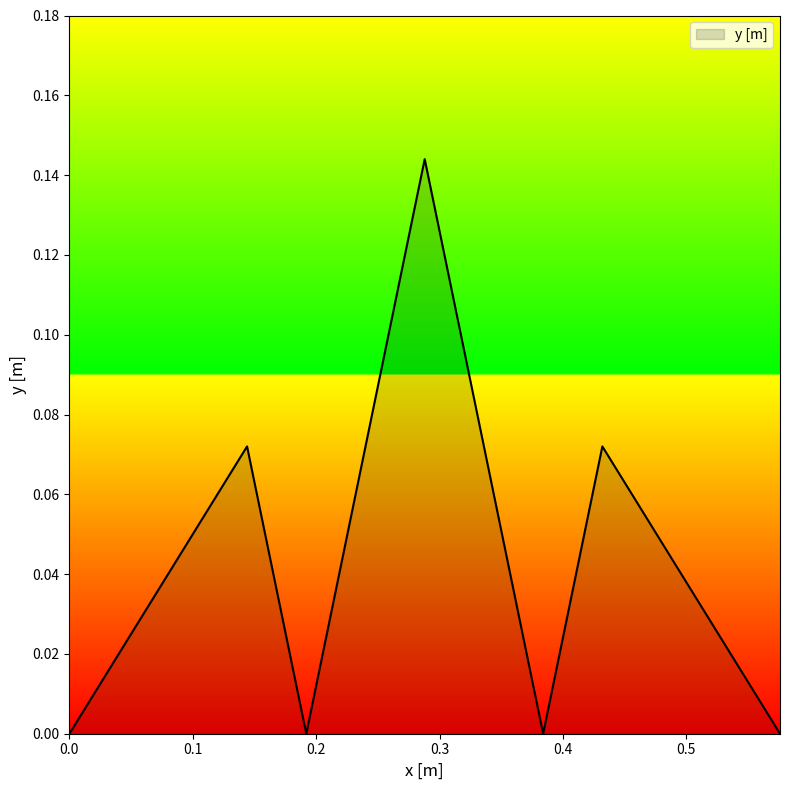

How many interior local peaks (higher than both neighbors) does the data have?

3